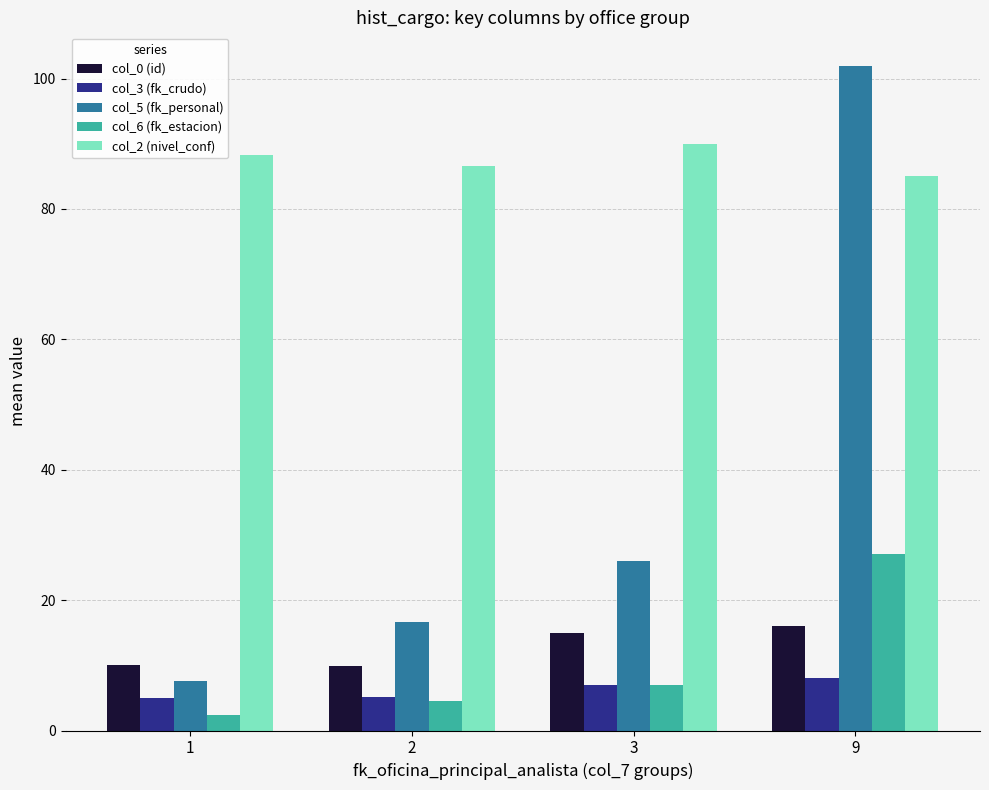

What are all the series names shown in the legend?

col_0 (id), col_3 (fk_crudo), col_5 (fk_personal), col_6 (fk_estacion), col_2 (nivel_conf)